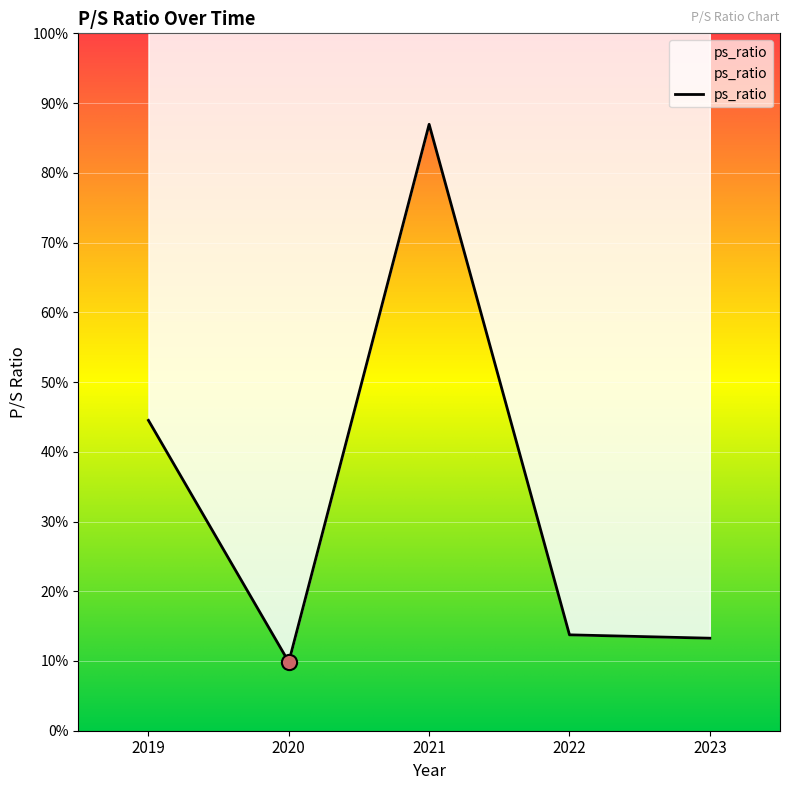

Approximately how many times larger is the value at 2020 compared to 2019?

0.2